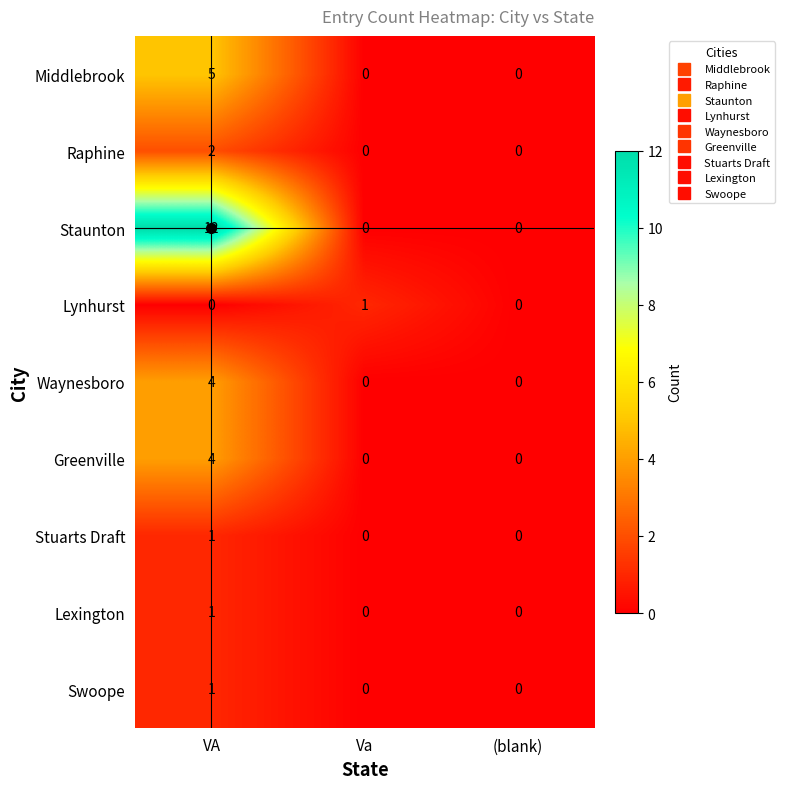

How many series are shown in this chart?

9